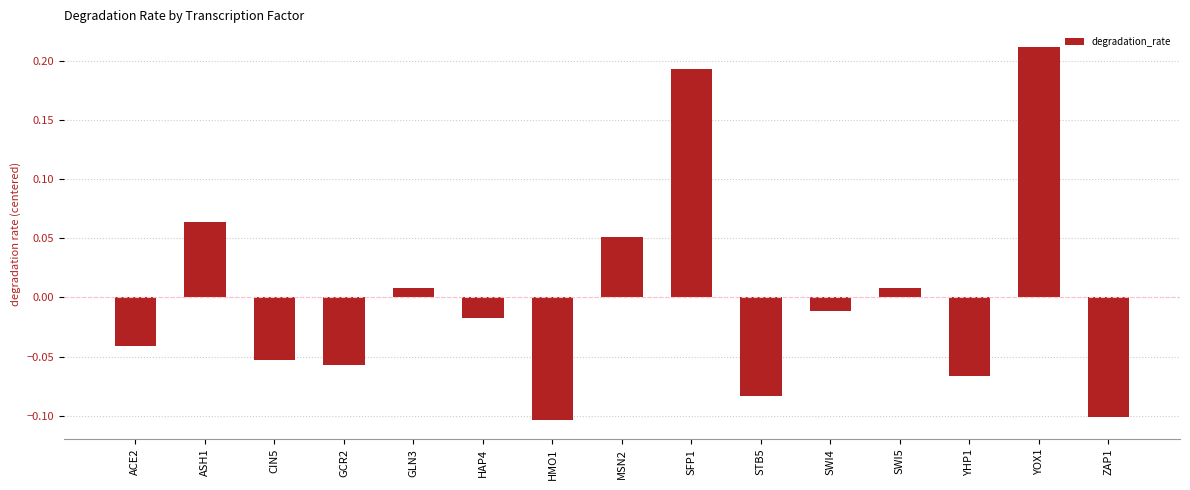

What is the label of the 11th bar from the left?

SWI4